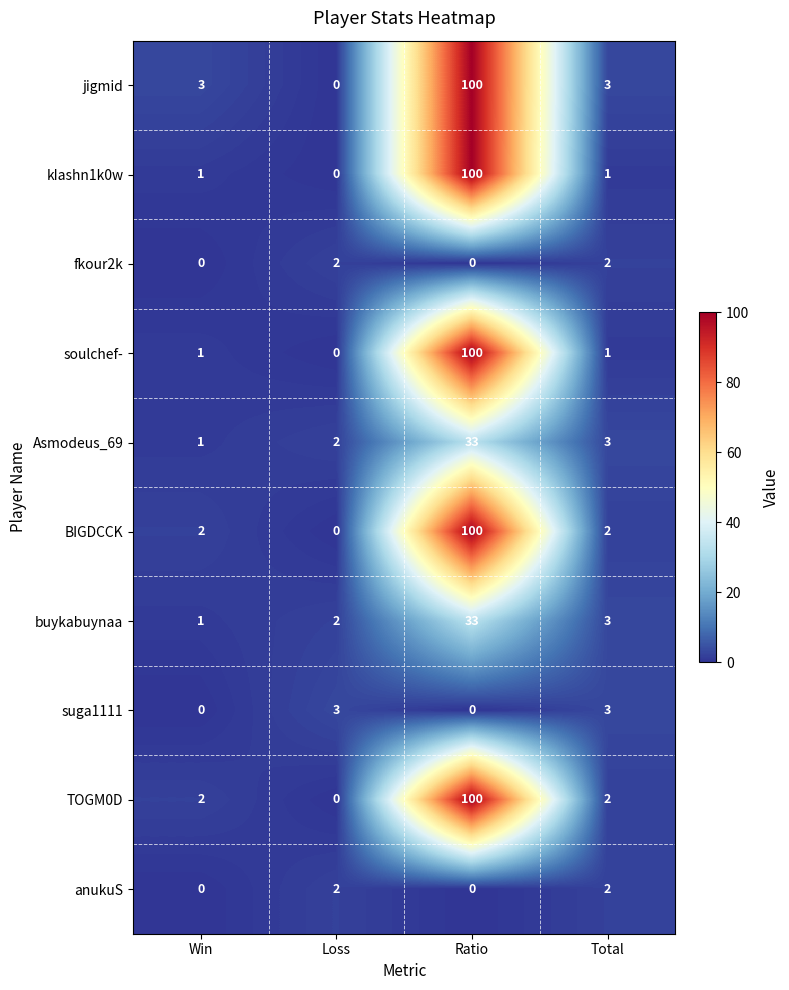

Which series changed the most between Win and Total?

suga1111